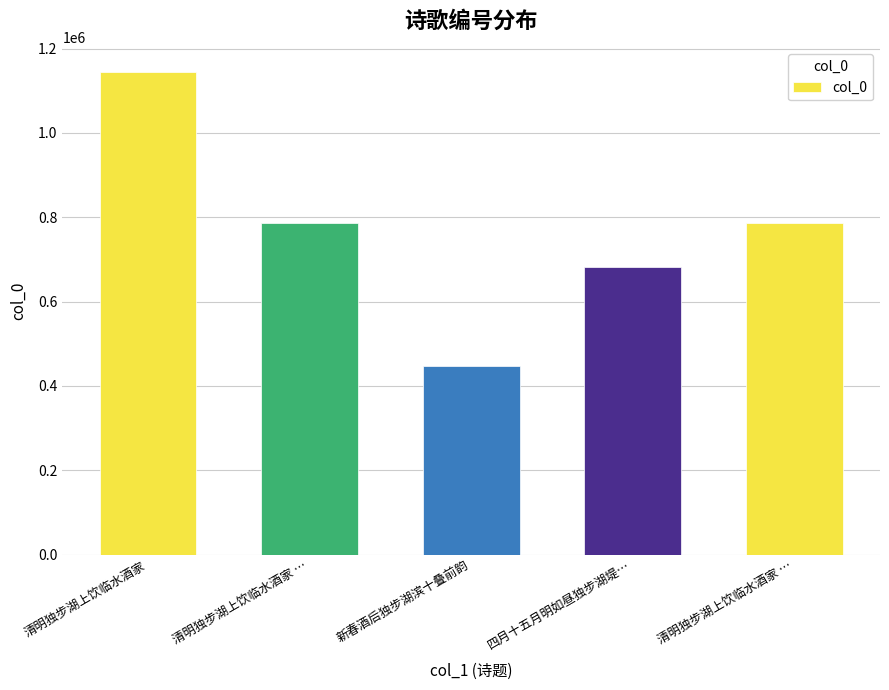

List the labels in order of value, largest first.

清明独步湖上饮临水酒家, 清明独步湖上饮临水酒家 …, 清明独步湖上饮临水酒家 …, 四月十五月明如昼独步湖堤…, 新春酒后独步湖滨十叠前韵